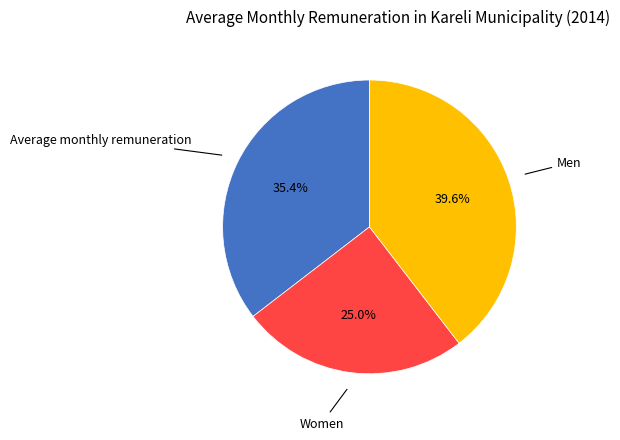

Rank the categories by value from lowest to highest.

Women, Average monthly remuneration, Men